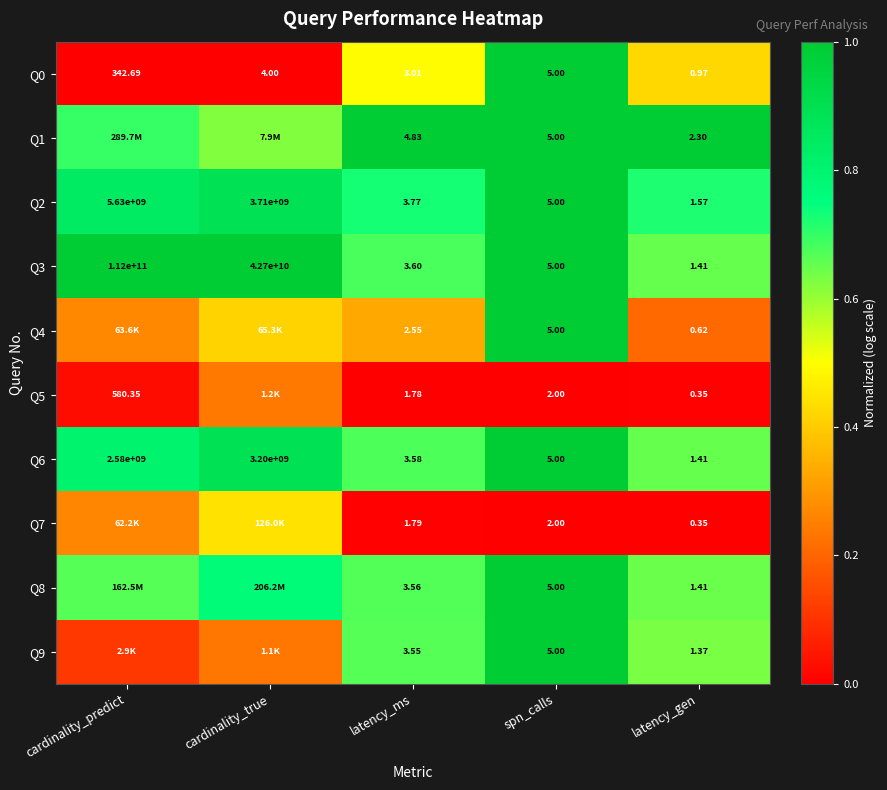

Is the value of Q2 at latency_ms greater than the value of Q4 at latency_gen?

Yes